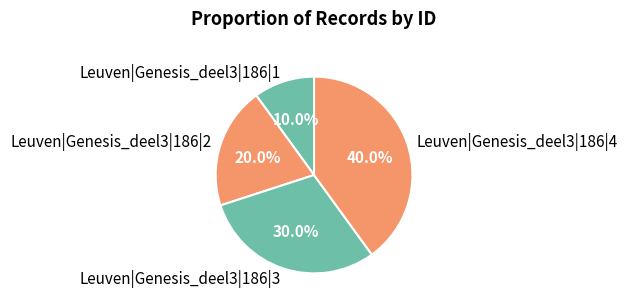

Count the number of slices in the pie.

4